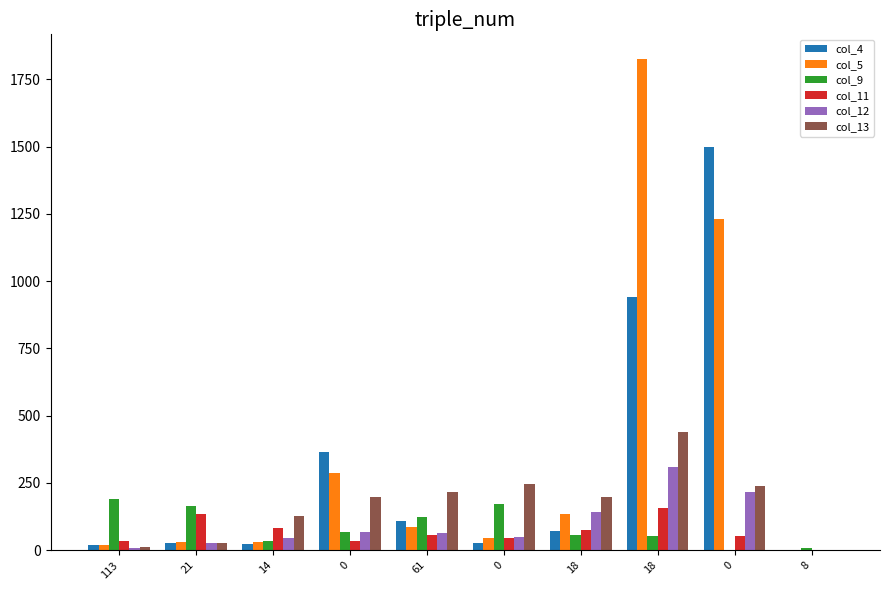

What is the greatest value displayed?

1826